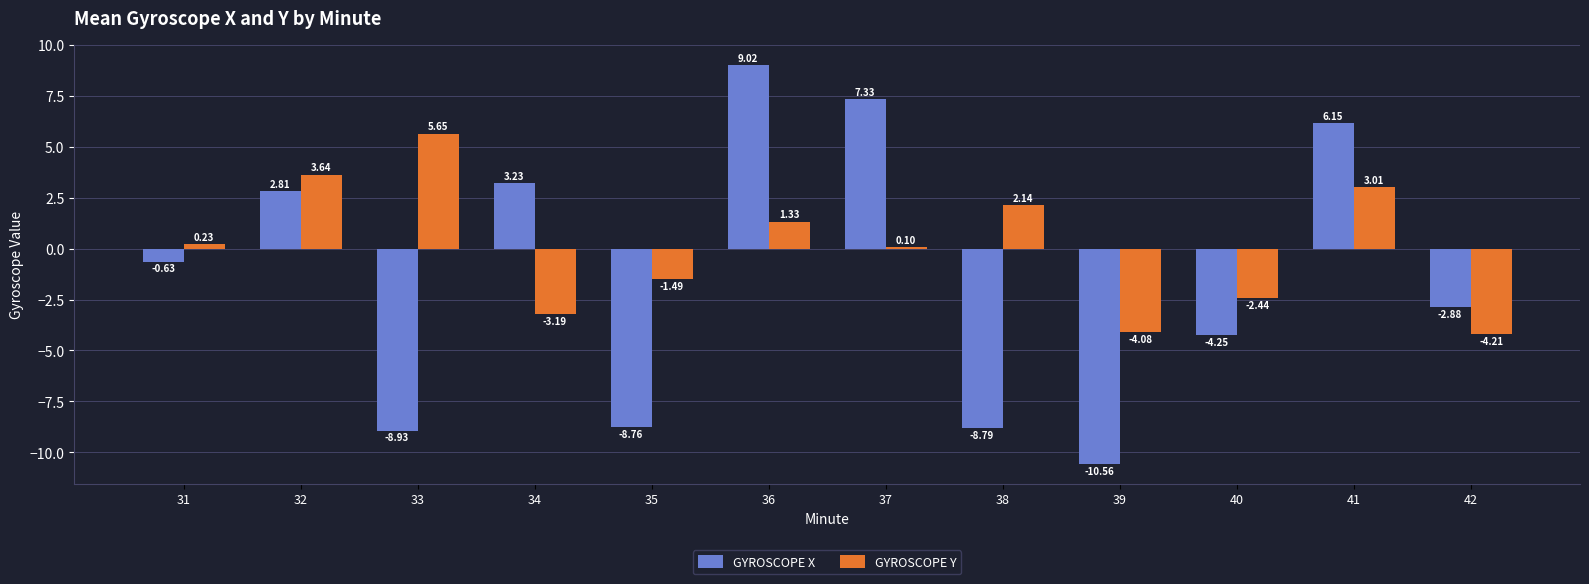

At which label does GYROSCOPE X first exceed 0?

32